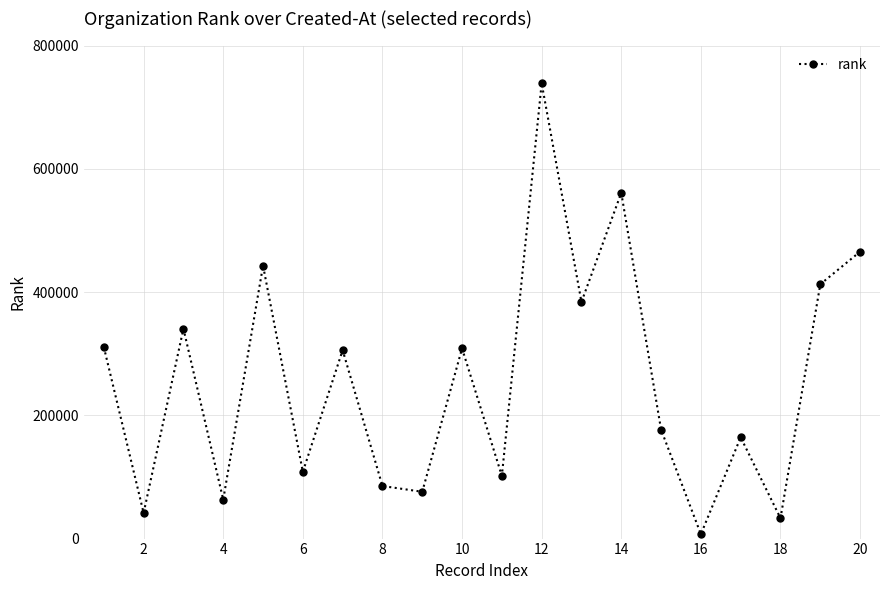

What is the sum of all values?

5127309